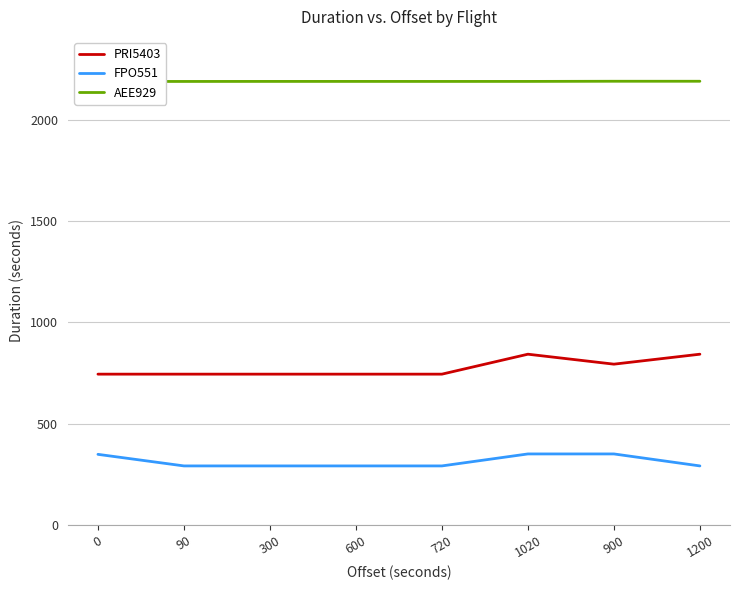

What is the value of the PRI5403 point at the 6th from the left?

843.0